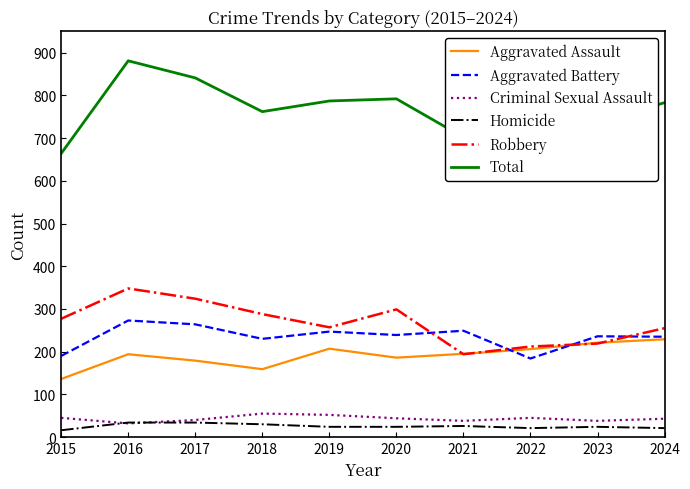

What is the difference between the highest and lowest values at 2024?

762